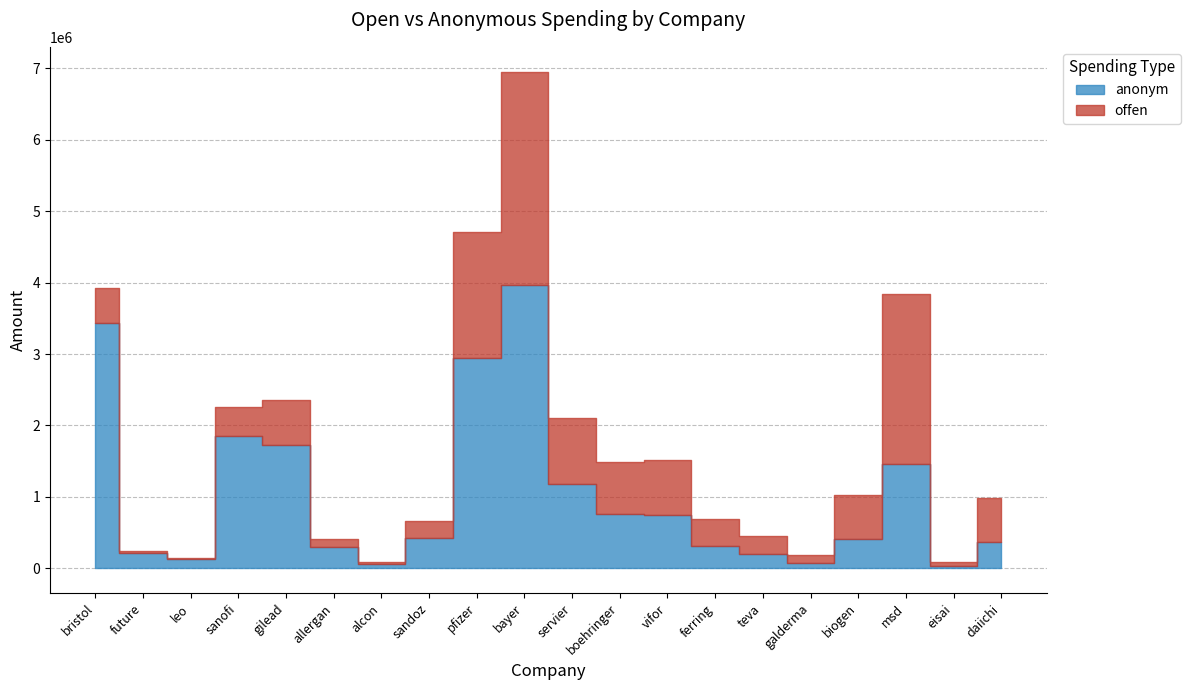

Reading left to right, list all the values displayed in this chart.

offen: bristol=484752.0	future=35124.7	leo=20472.4	sanofi=415070.9	gilead=631093.3	allergan=116662.0	alcon=25550.0	sandoz=233476.1	pfizer=1765381.0	bayer=2984135.4	servier=921163.0	boehringer=722948.9	vifor=762713.0	ferring=367552.0	teva=242577.0	galderma=112005.0	biogen=623742.8	msd=2386856.0	eisai=58327.3	daiichi=624710.0
anonym: bristol=3439560.0	future=208614.8	leo=124354.5	sanofi=1846668.0	gilead=1730914.1	allergan=297179.0	alcon=60227.1	sandoz=430323.1	pfizer=2941830.0	bayer=3971472.6	servier=1185650.0	boehringer=760975.4	vifor=752382.3	ferring=317856.0	teva=202546.0	galderma=76888.0	biogen=409117.0	msd=1456343.6	eisai=35260.5	daiichi=364087.0